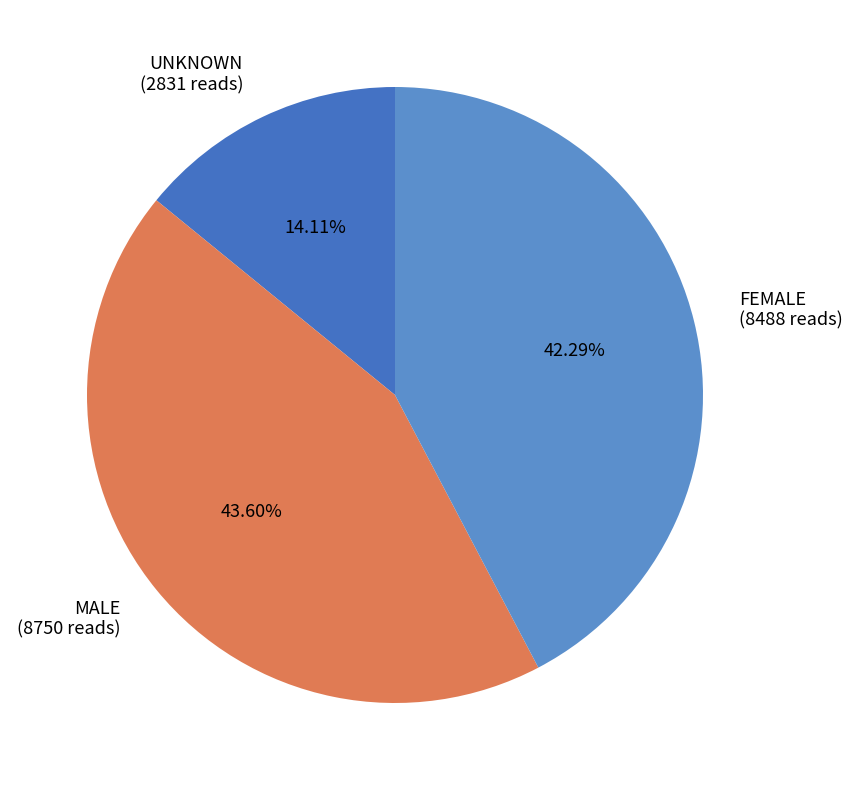

To the nearest percent, what is the combined percentage of UNKNOWN and MALE?

58%